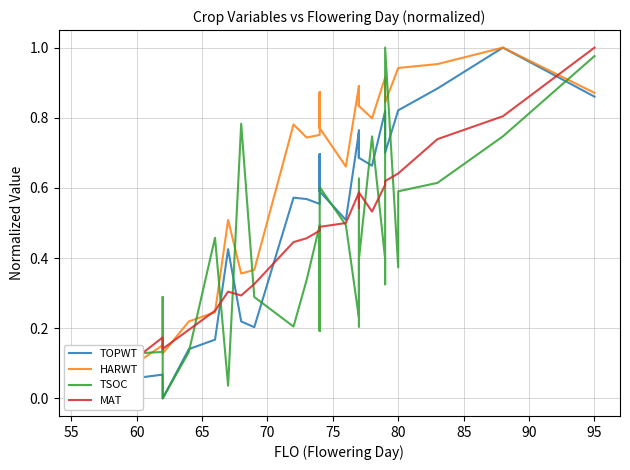

At how many categories does at least one series exceed 0?

34